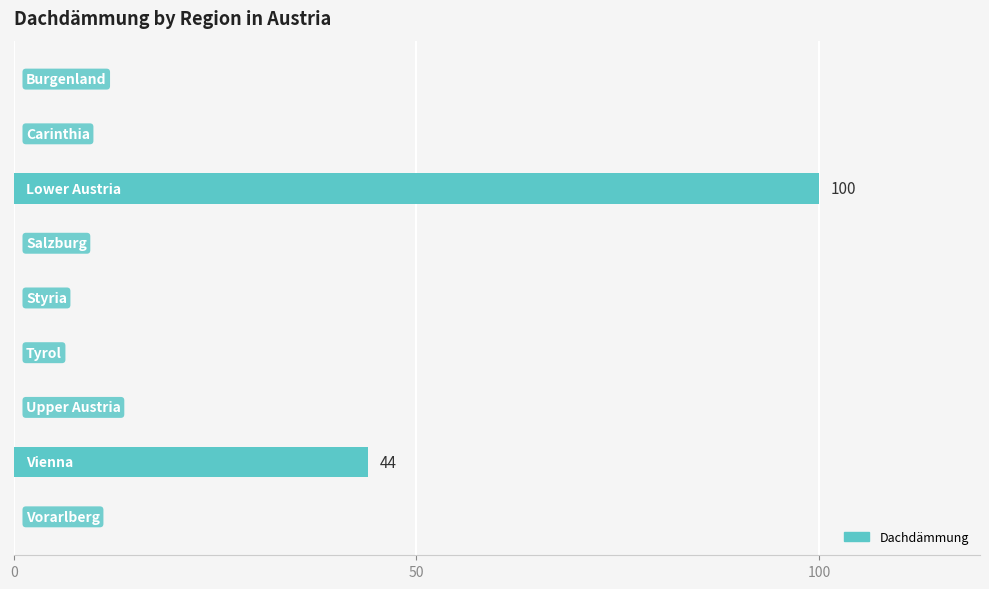

What is the maximum value shown in the chart?

100